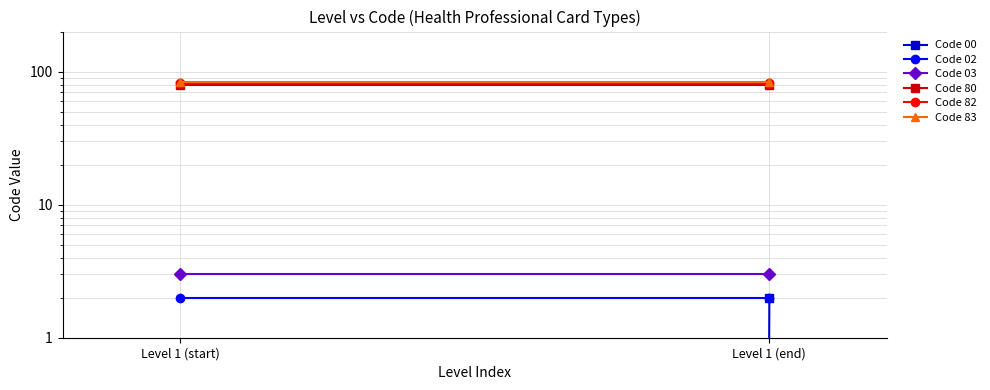

Reading right to left, transcribe all the data shown in this chart.

Code 00: Level 1 (end)=2	Level 1 (start)=0
Code 02: Level 1 (end)=2	Level 1 (start)=2
Code 03: Level 1 (end)=3	Level 1 (start)=3
Code 80: Level 1 (end)=80	Level 1 (start)=80
Code 82: Level 1 (end)=82	Level 1 (start)=82
Code 83: Level 1 (end)=83	Level 1 (start)=83